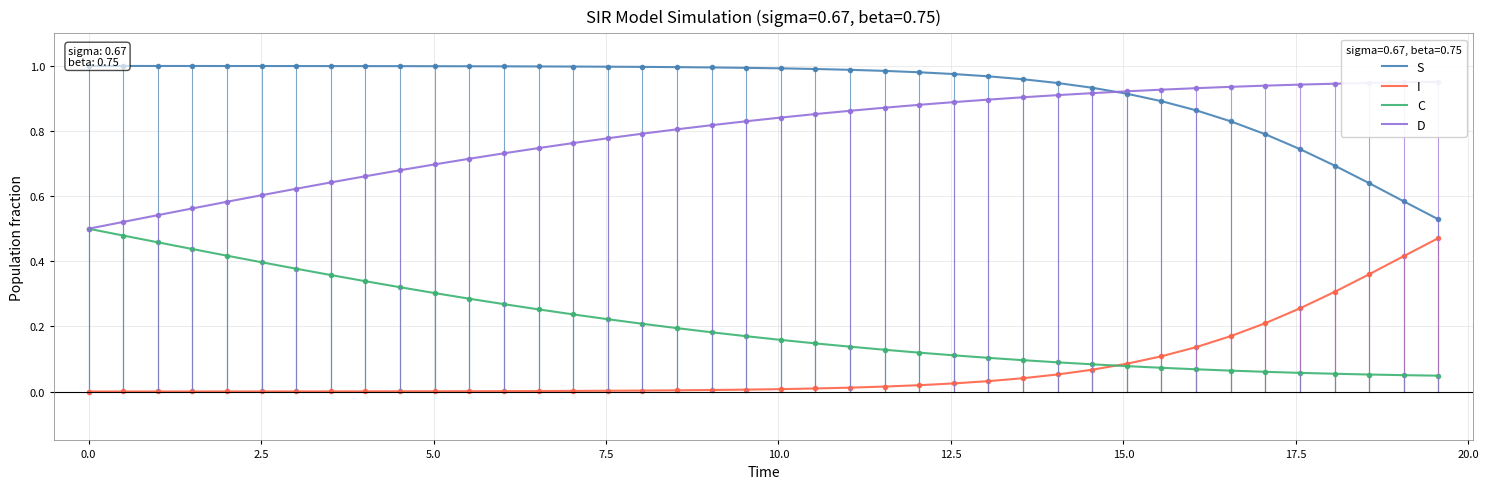

What is the value of the D point at the 7th from the left?

0.6